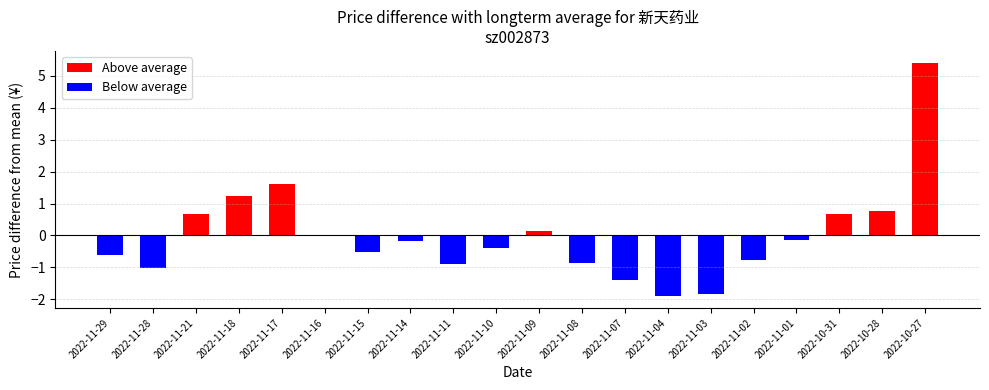

At how many categories does at least one series exceed 5?

1